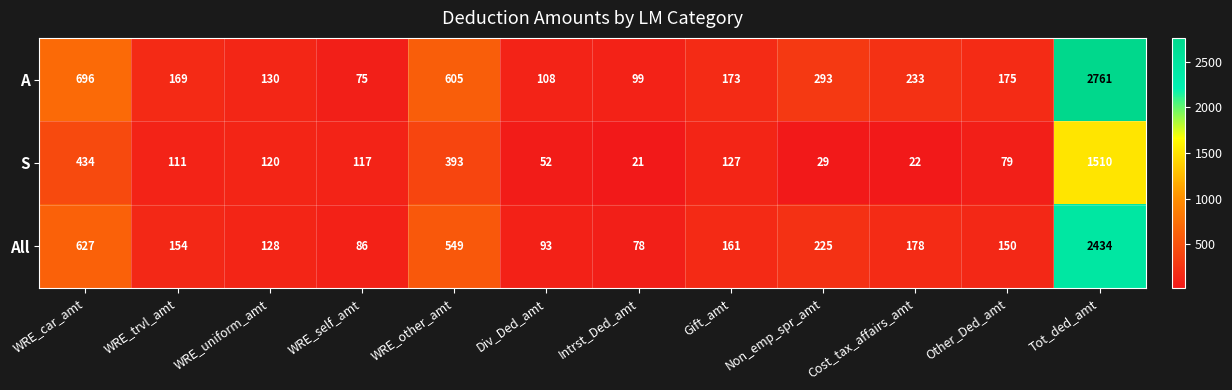

What is the difference between the highest and lowest values at WRE_other_amt?

212